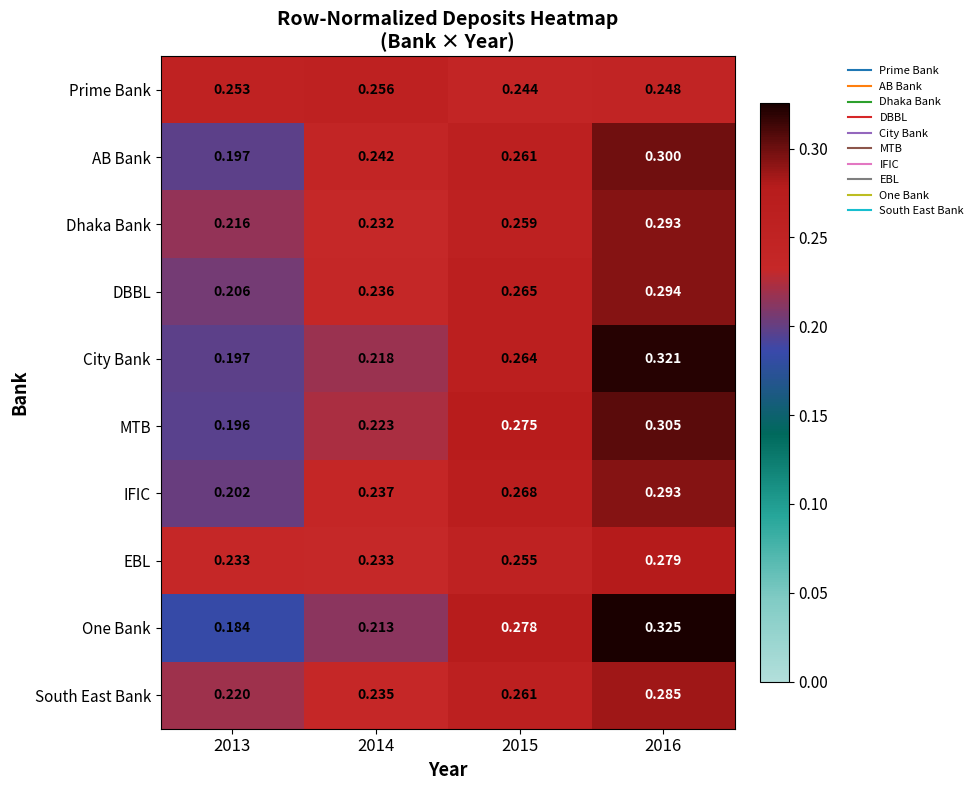

Which series has the widest spread of values?

One Bank